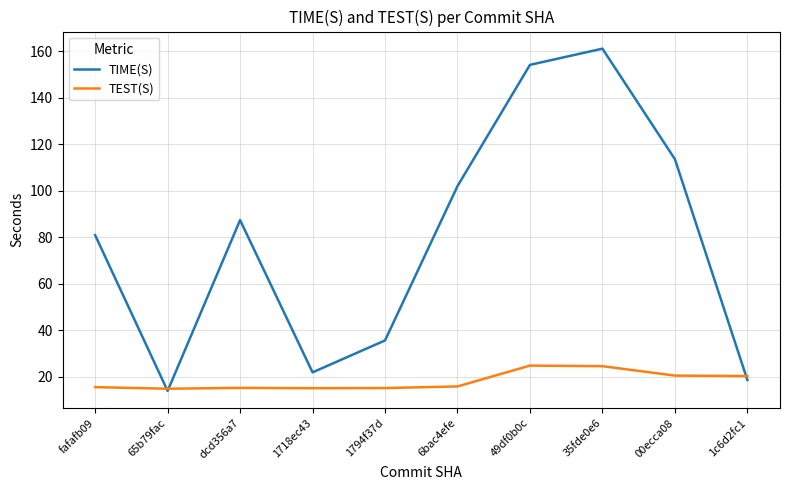

What is the total value across all series at dcd356a7?

102.6